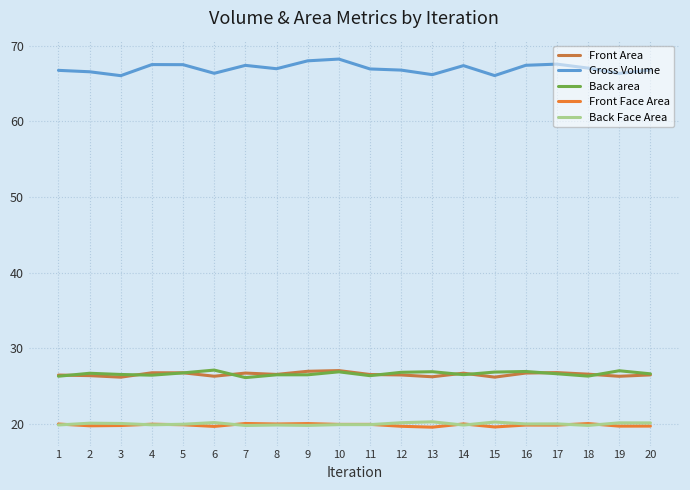

True or false: Back Face Area and Gross Volume intersect in this chart.

False